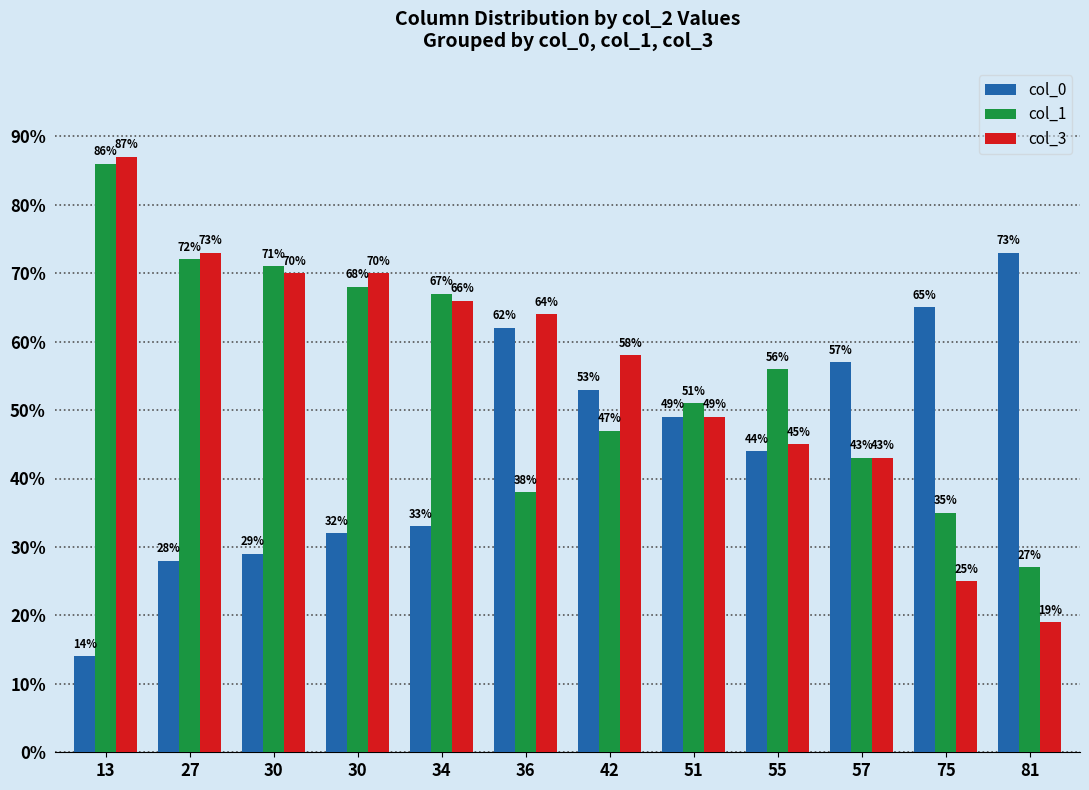

Which series has the largest range (max minus min)?

col_3